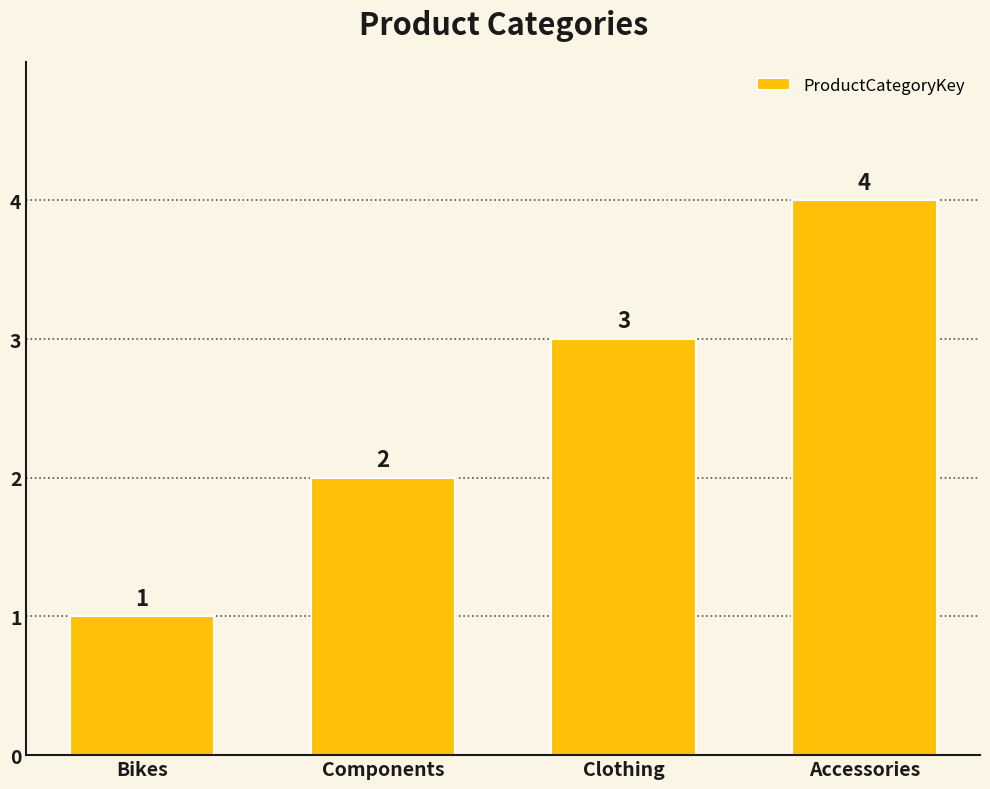

Rank the categories by value from highest to lowest.

Accessories, Clothing, Components, Bikes